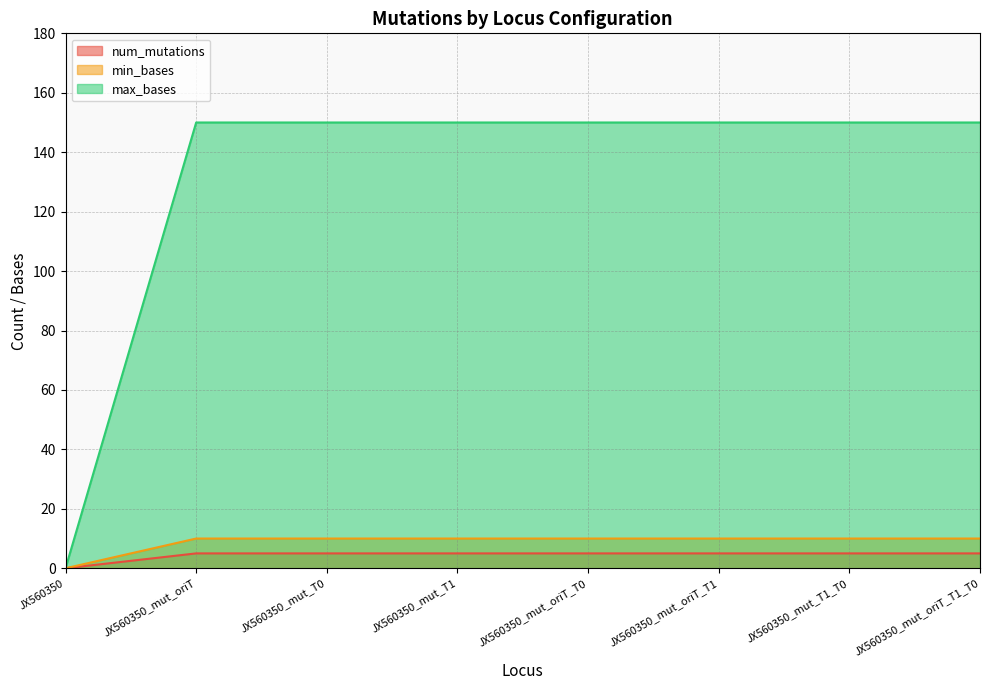

What position from the right is JX560350_mut_T1_T0?

2